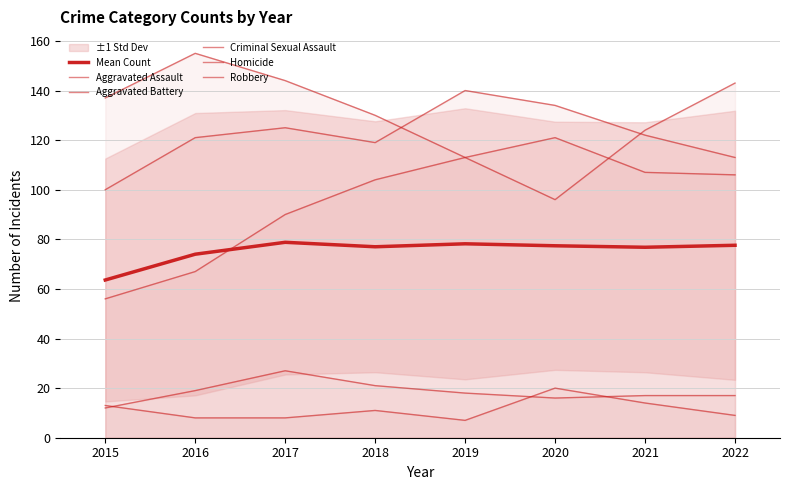

How many times do Criminal Sexual Assault and Homicide cross each other?

3